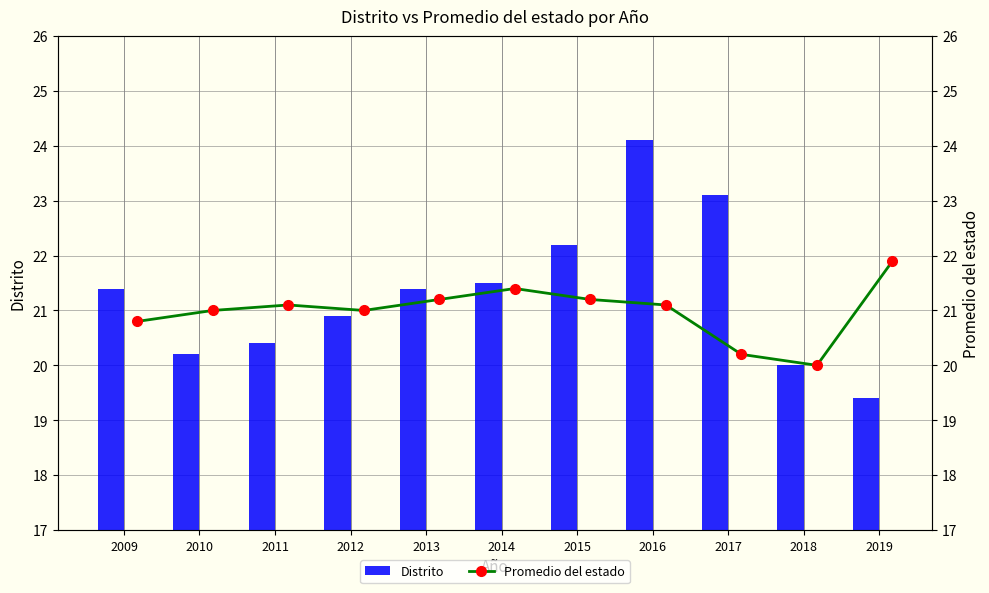

Which category has the highest value in the Distrito series?

2016